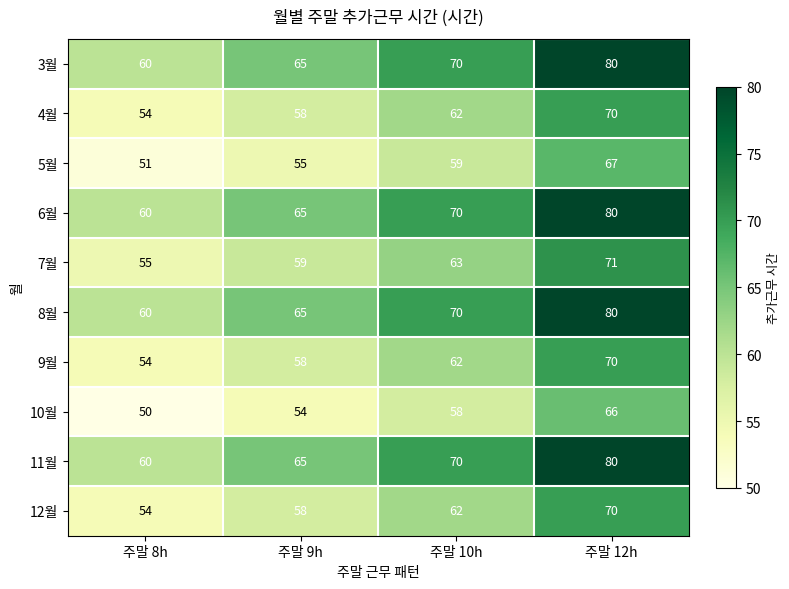

List the labels in order of 8월 value, largest first.

주말 12h, 주말 10h, 주말 9h, 주말 8h